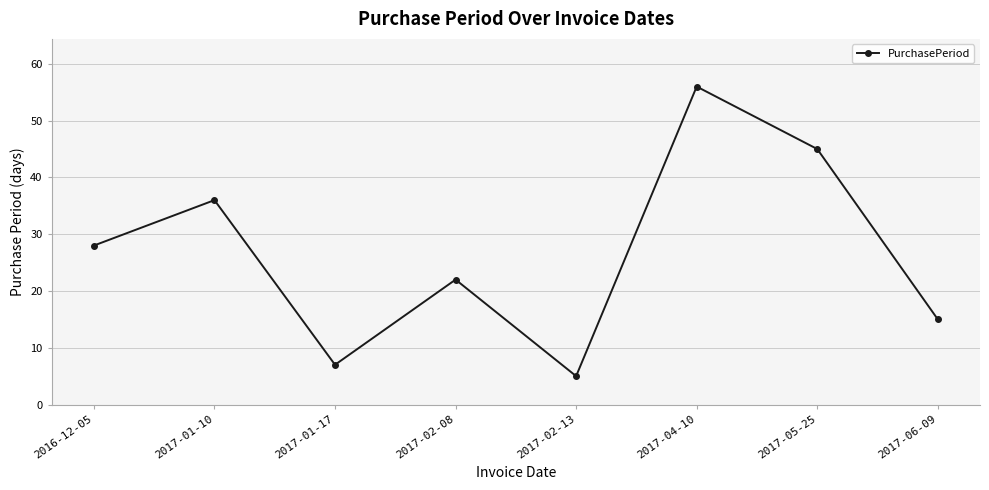

What is the ratio of the value at 2017-06-09 to the value at 2017-02-13?

3.0